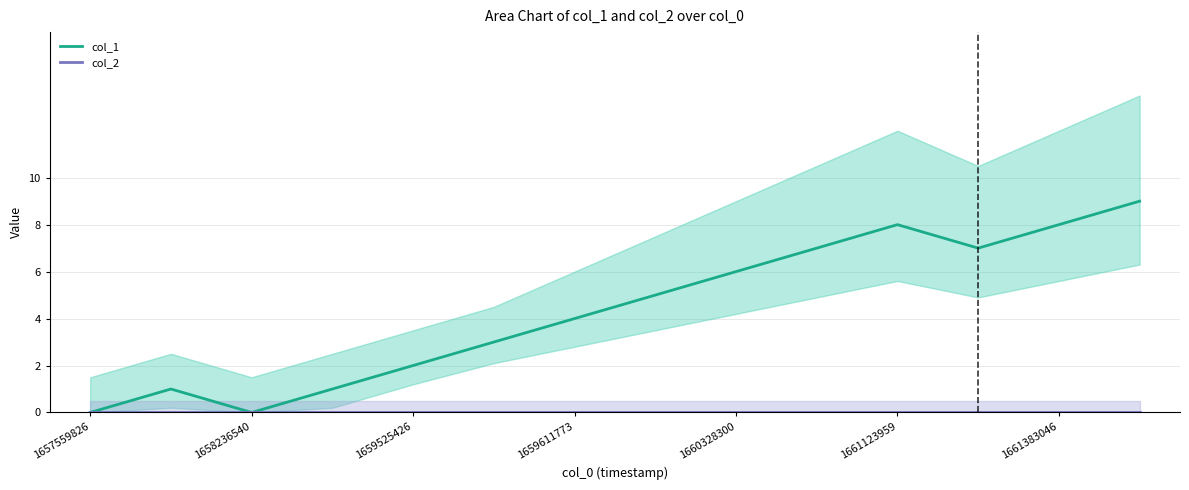

Where is the first local minimum for col_1?

1658236540